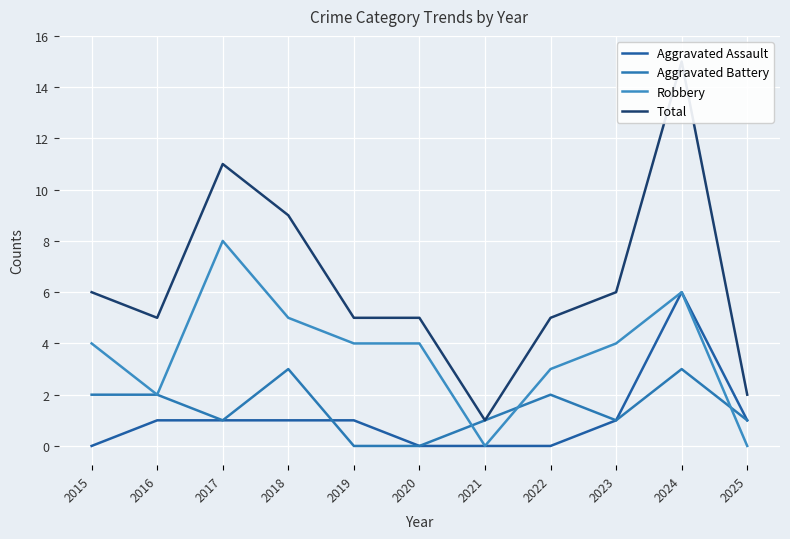

What is the value of the Robbery point at the 1st from the left?

4